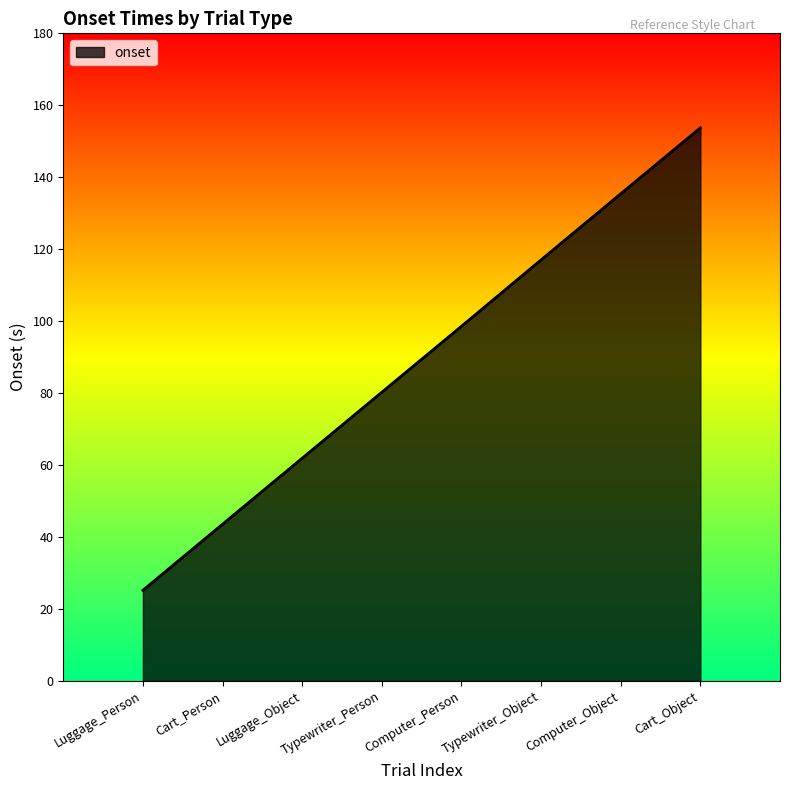

List the labels in order of value, smallest first.

Luggage_Person, Cart_Person, Luggage_Object, Typewriter_Person, Computer_Person, Typewriter_Object, Computer_Object, Cart_Object